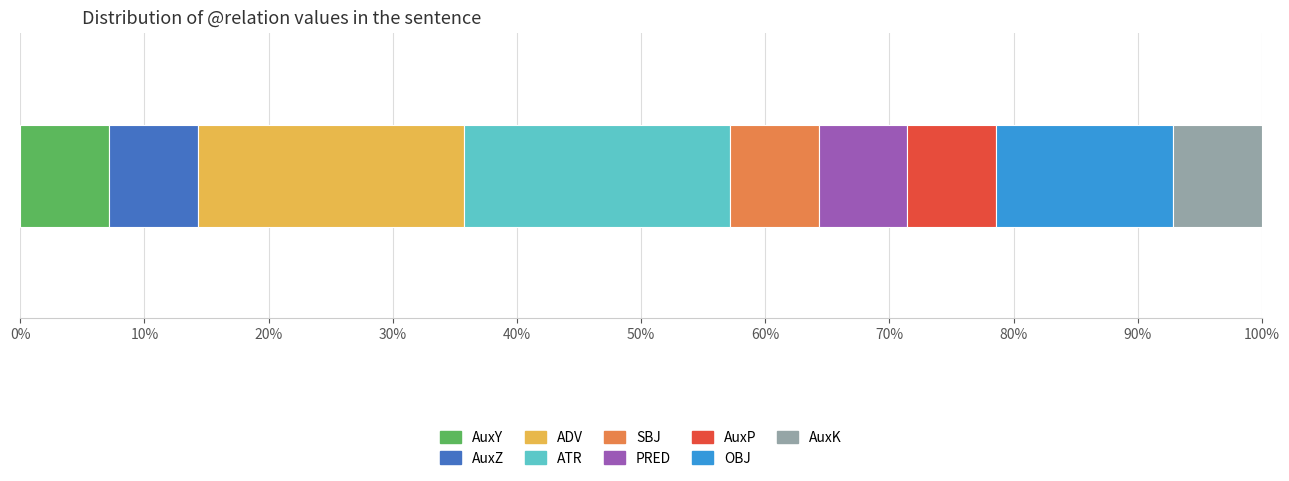

What are all the series names shown in the legend?

AuxY, AuxZ, ADV, ATR, SBJ, PRED, AuxP, OBJ, AuxK